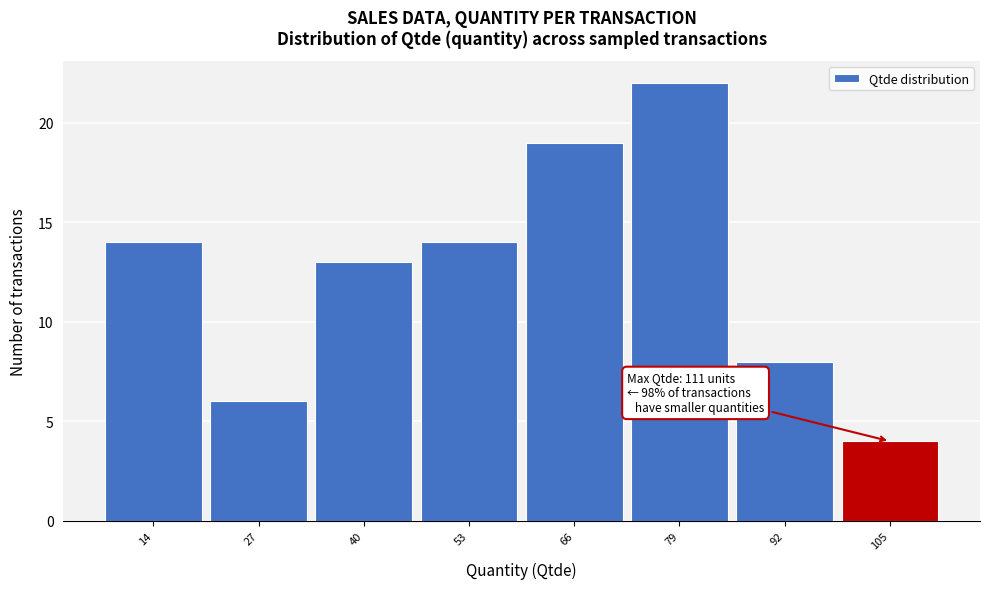

Reading left to right, what are all the values shown in this chart?

14	6	13	14	19	22	8	4